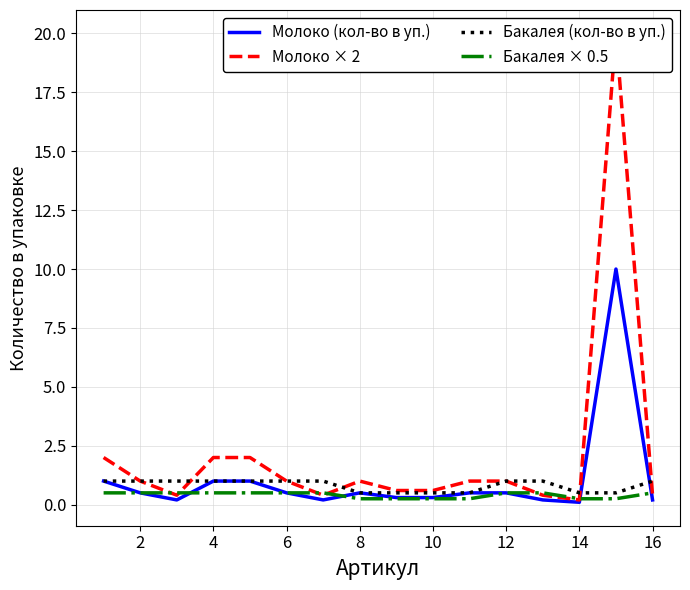

How many values in the Бакалея (кол-во в уп.) series are below 1?

6